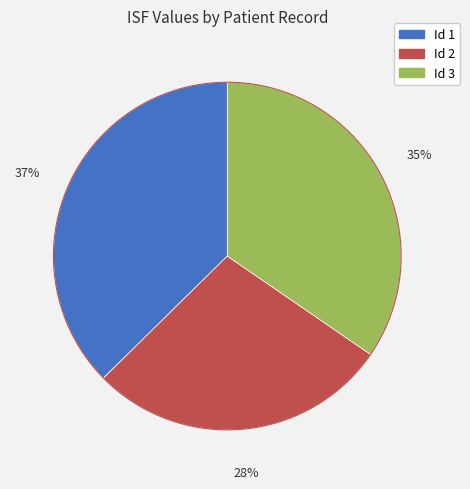

Count the number of slices in the pie.

3